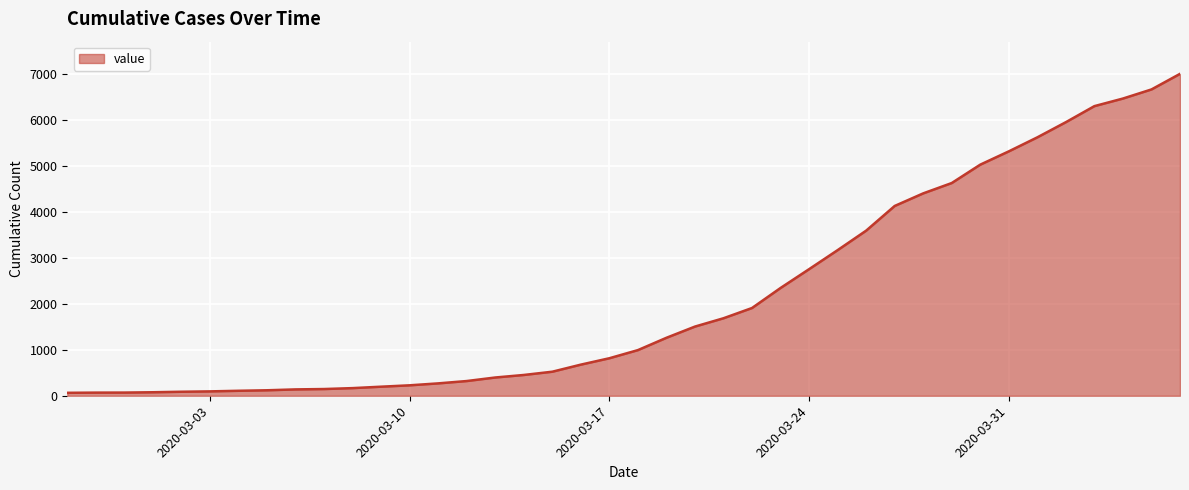

What is the difference between the maximum and minimum values?

6939